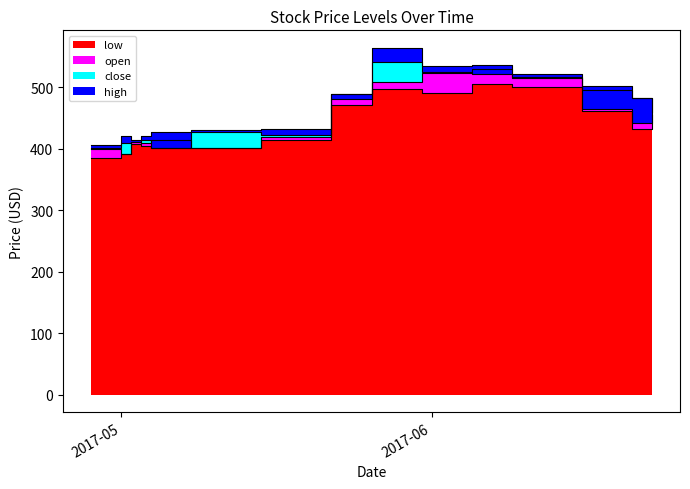

List the labels in order of low value, largest first.

2017-06-05, 2017-06-09, 2017-05-26, 2017-05-31, 2017-05-22, 2017-06-16, 2017-06-23, 2017-06-21, 2017-05-15, 2017-05-02, 2017-05-03, 2017-05-04, 2017-05-08, 2017-05-01, 2017-04-28